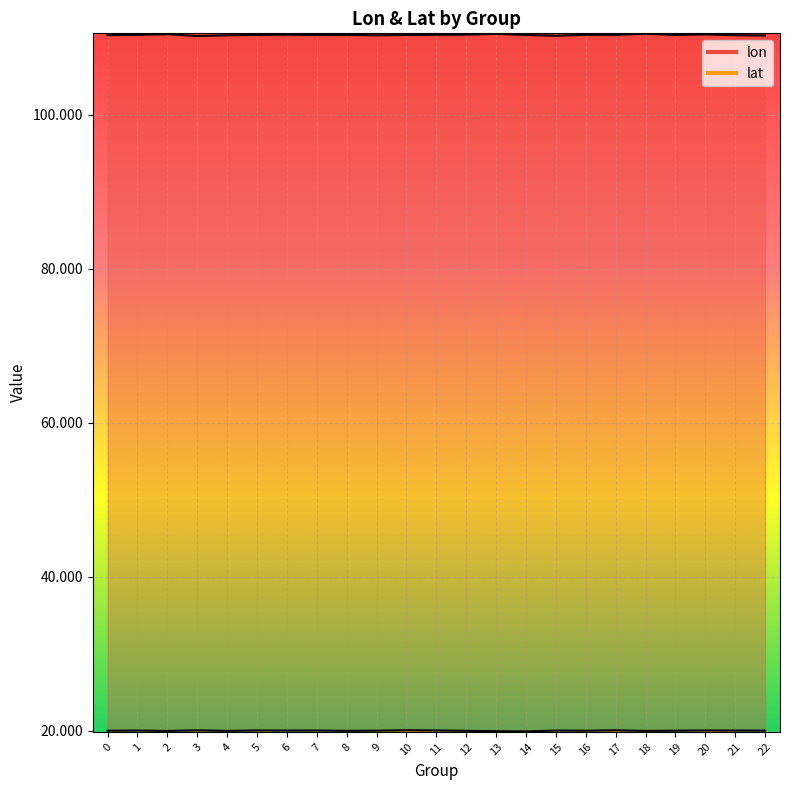

Reading left to right, extract all data points from this chart.

lon: 0=110.3	1=110.3	2=110.4	3=110.2	4=110.3	5=110.3	6=110.4	7=110.3	8=110.3	9=110.3	10=110.3	11=110.4	12=110.4	13=110.5	14=110.3	15=110.2	16=110.4	17=110.3	18=110.5	19=110.3	20=110.4	21=110.3	22=110.3
lat: 0=20.0	1=20.0	2=20.0	3=20.0	4=20.0	5=20.0	6=20.0	7=20.0	8=20.0	9=20.0	10=20.1	11=20.0	12=20.0	13=19.9	14=19.9	15=20.0	16=20.0	17=20.1	18=20.0	19=20.0	20=20.0	21=20.0	22=20.0